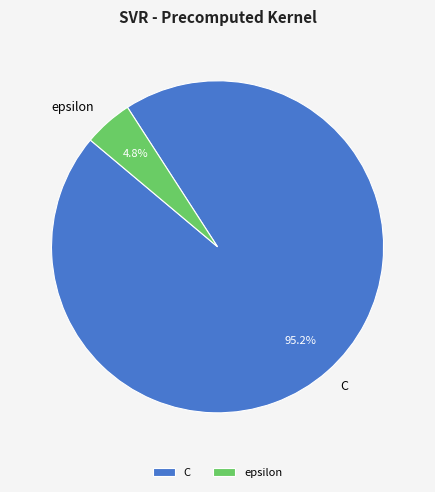

Which slice is the smallest?

epsilon